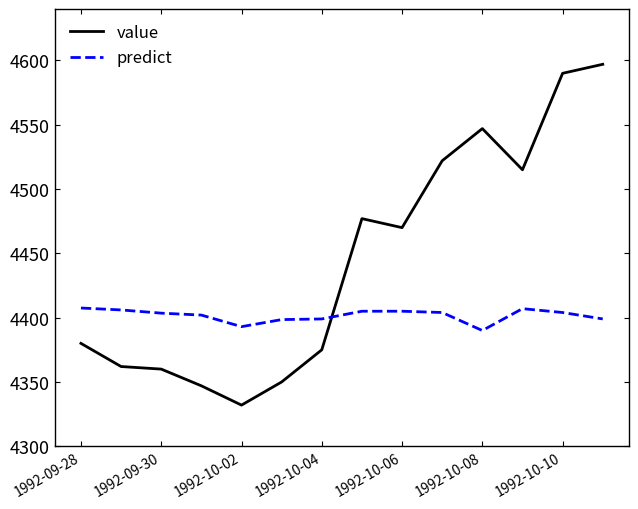

Which series ends up on top after the final intersection of predict and value?

value